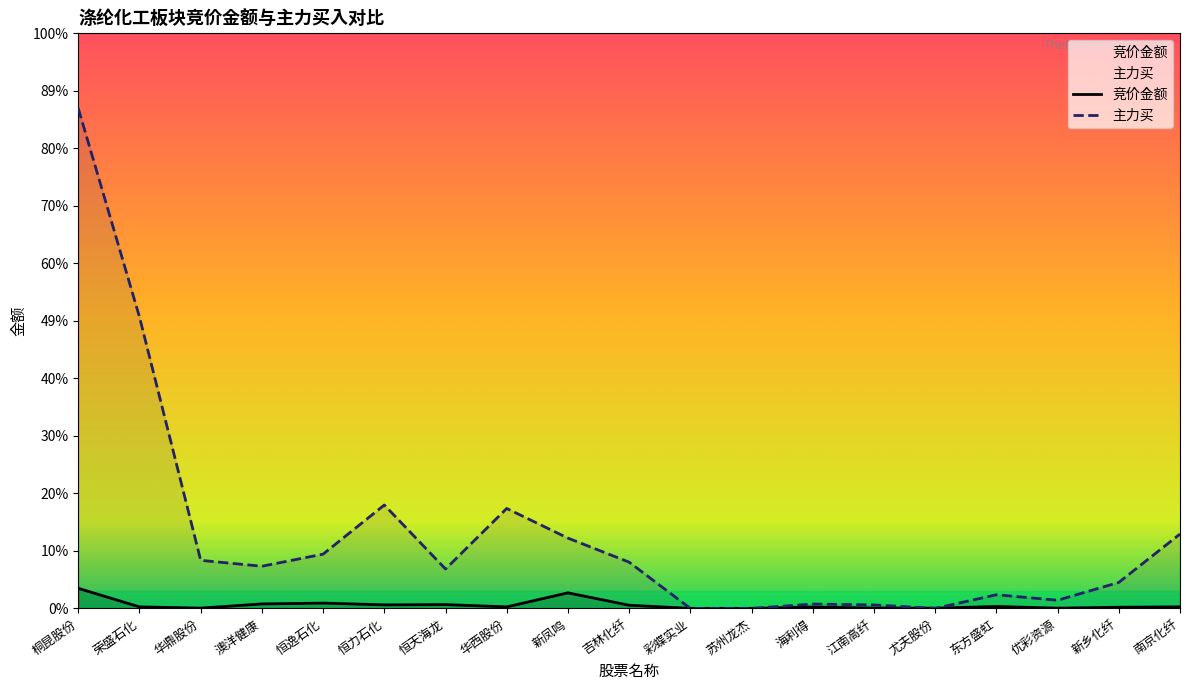

At which label does 主力买 reach its minimum?

彩蝶实业